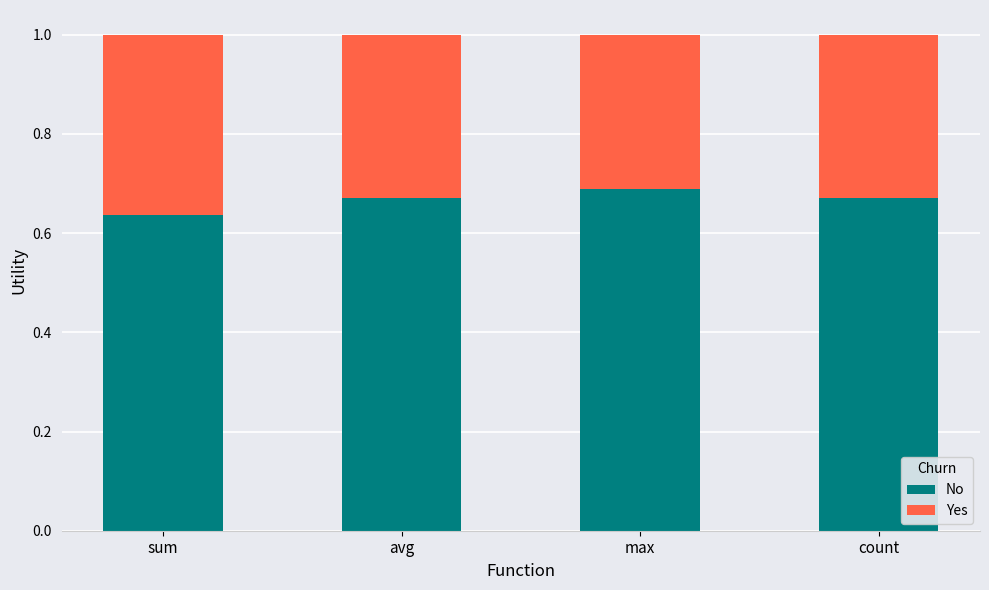

The No series shows 0.4 at count. True or false?

False